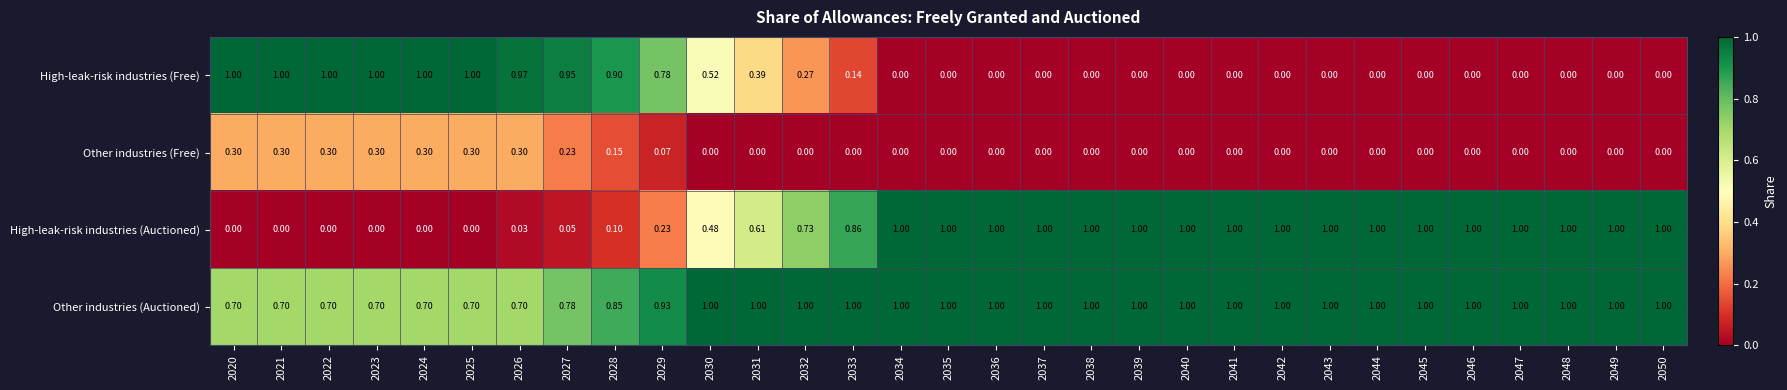

Is the value of High-leak-risk industries (Free) at 2025 greater than the value of Other industries (Auctioned) at 2024?

Yes